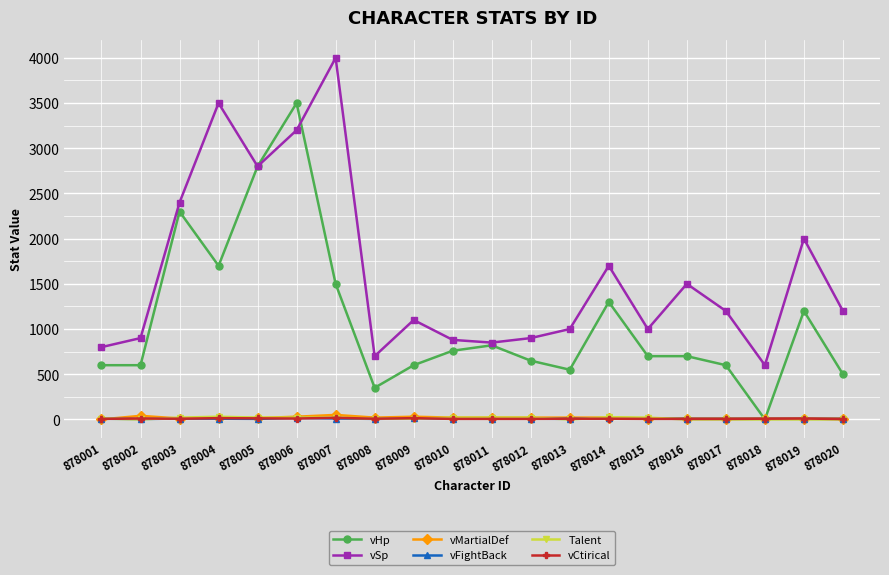

Count the number of categories in the chart.

20